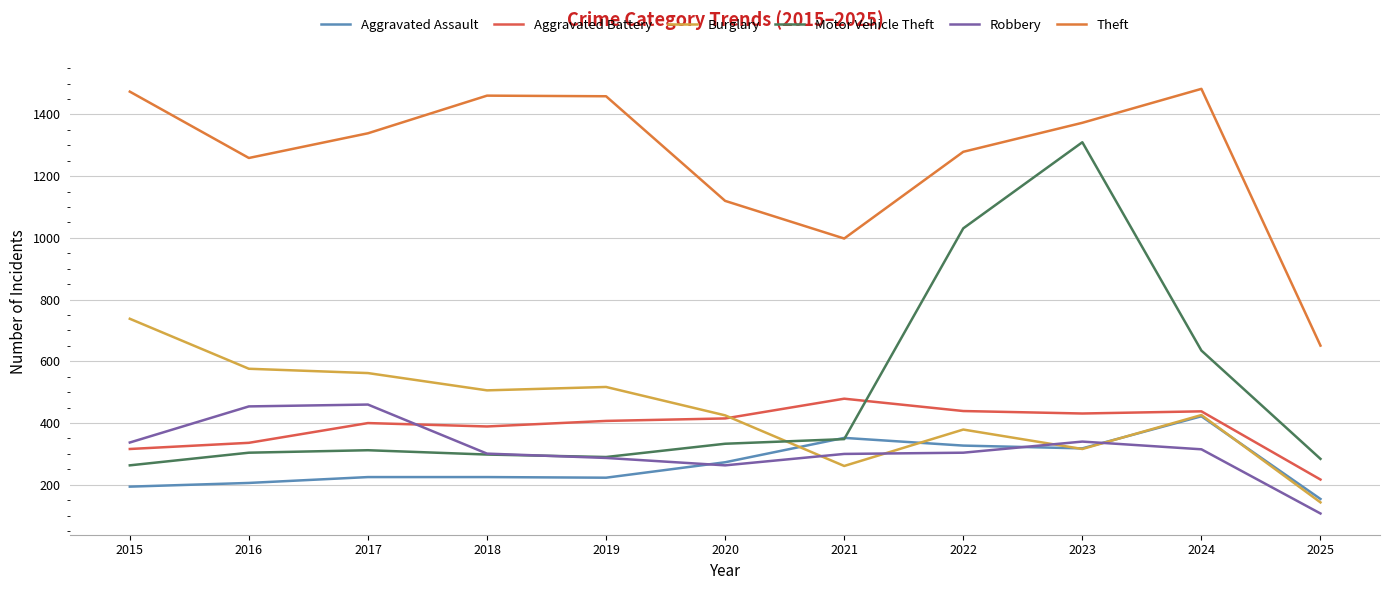

How many lines are shown in the chart?

6